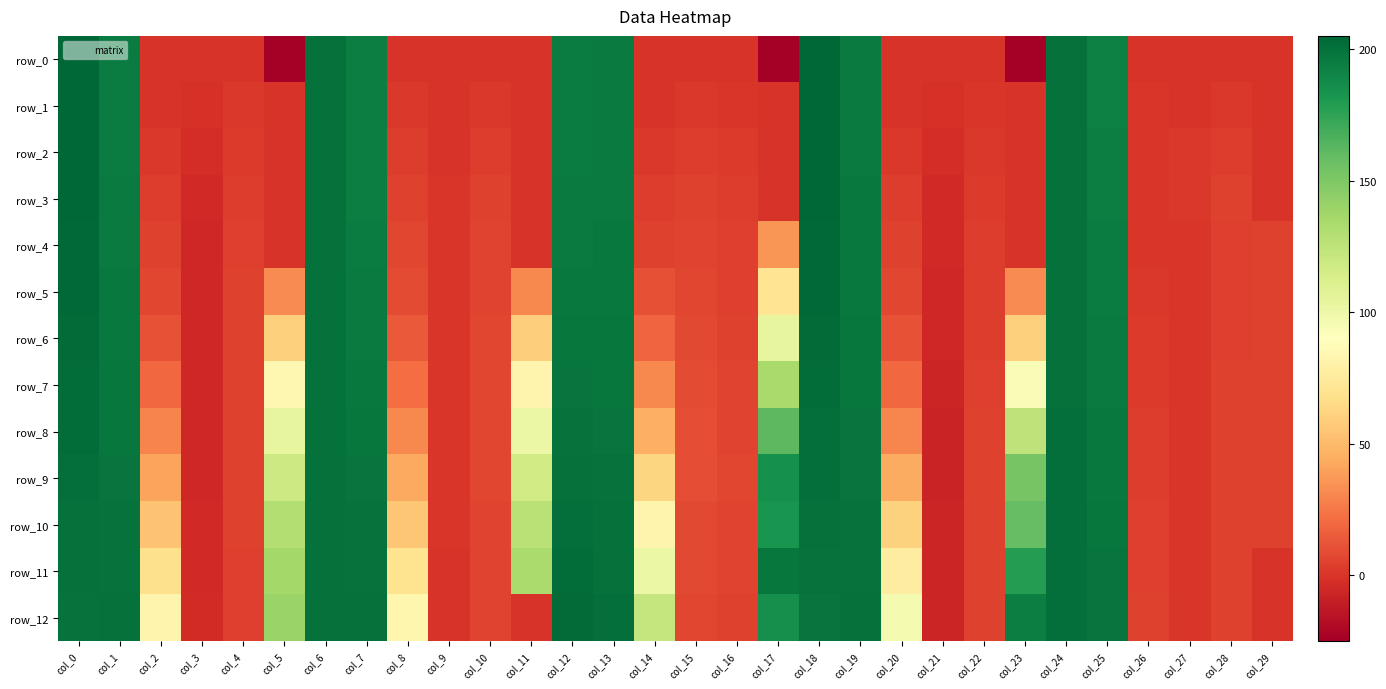

What is the difference between the second highest and minimum values in the row_6 series?

208.8